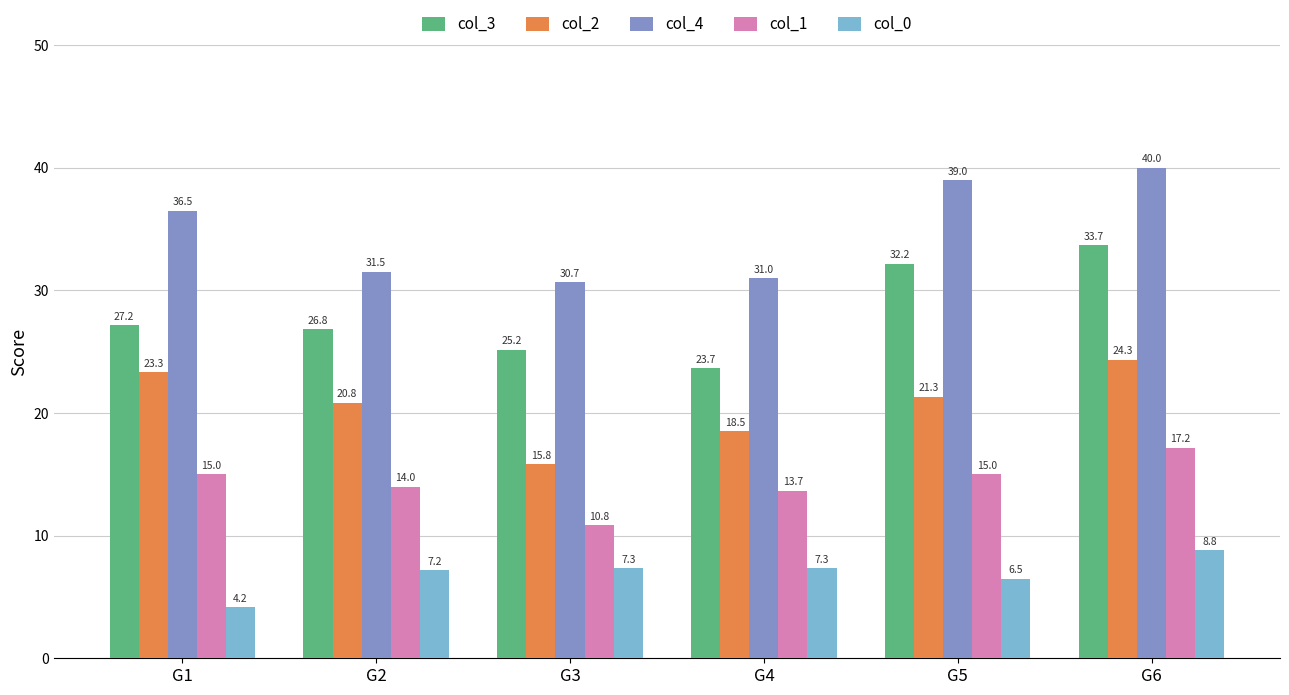

What is the difference between the maximum and second lowest values in the col_4 series?

9.0